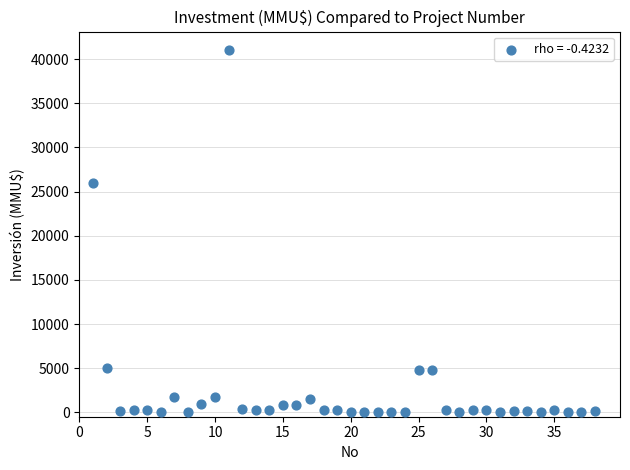

What is the range of Y values (max minus min)?

41075